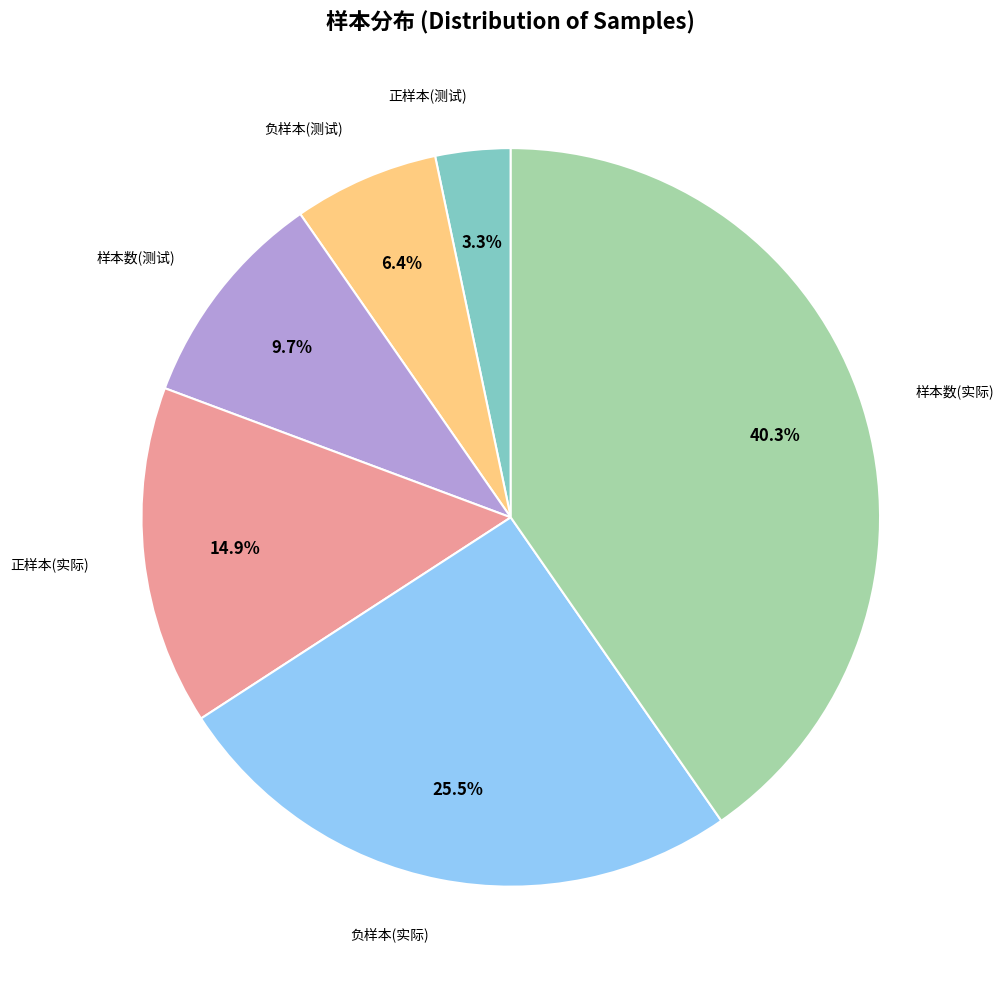

Does any single category account for the majority?

No